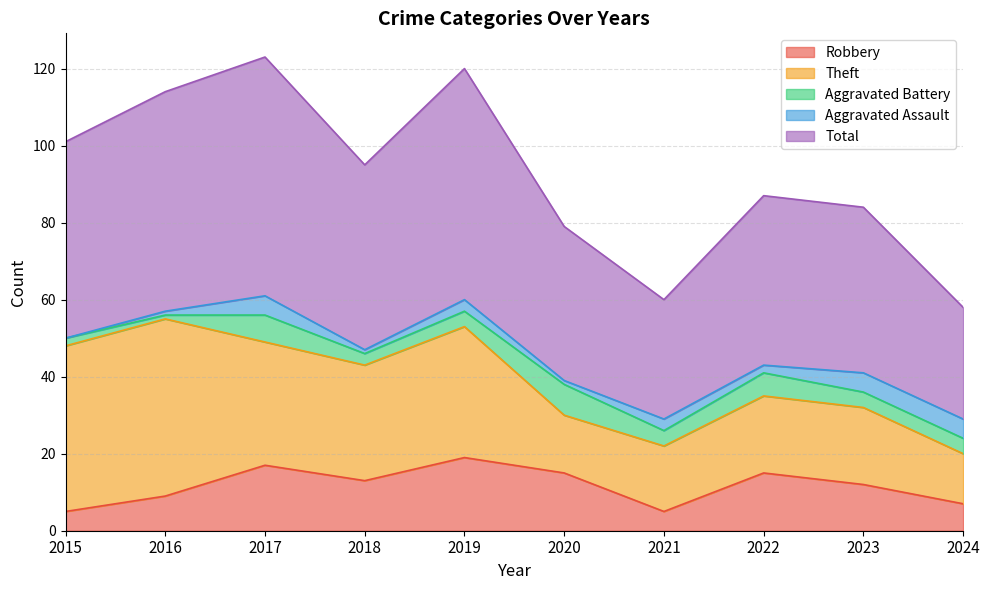

Which series has the widest spread of values?

Theft